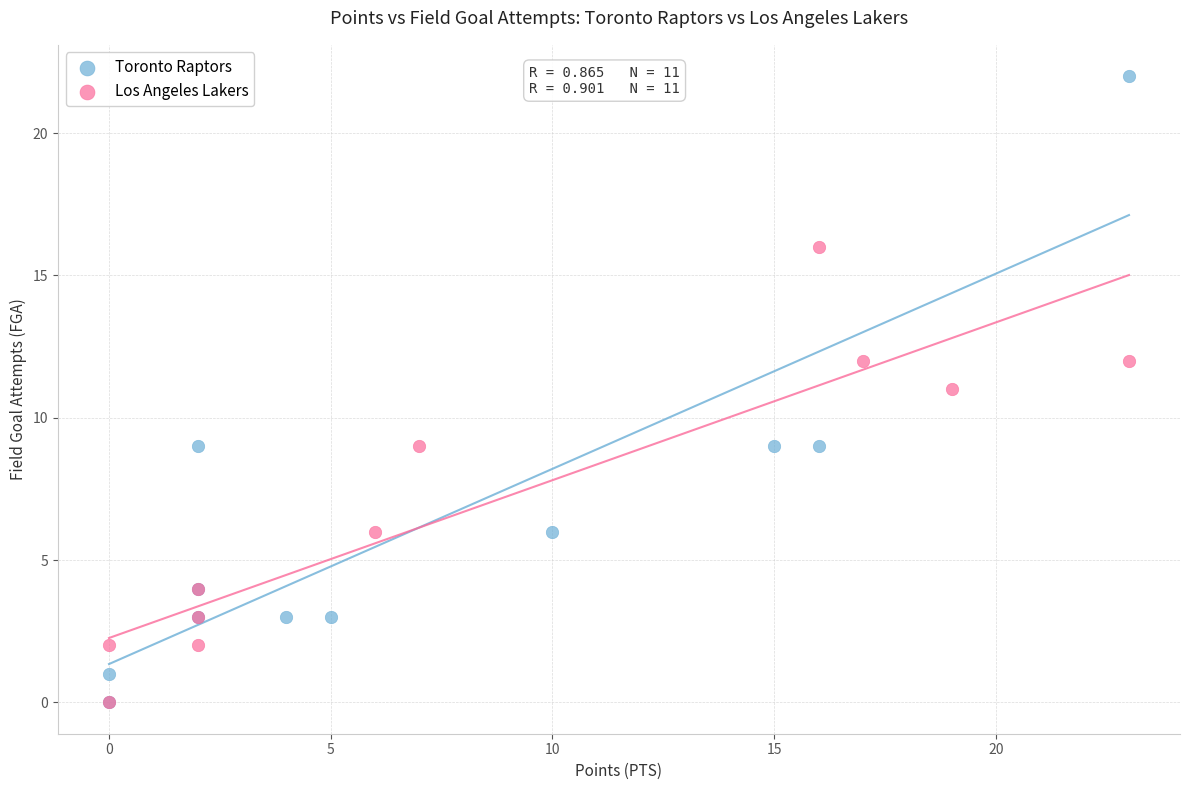

Which series has the widest spread of Y values?

Toronto Raptors